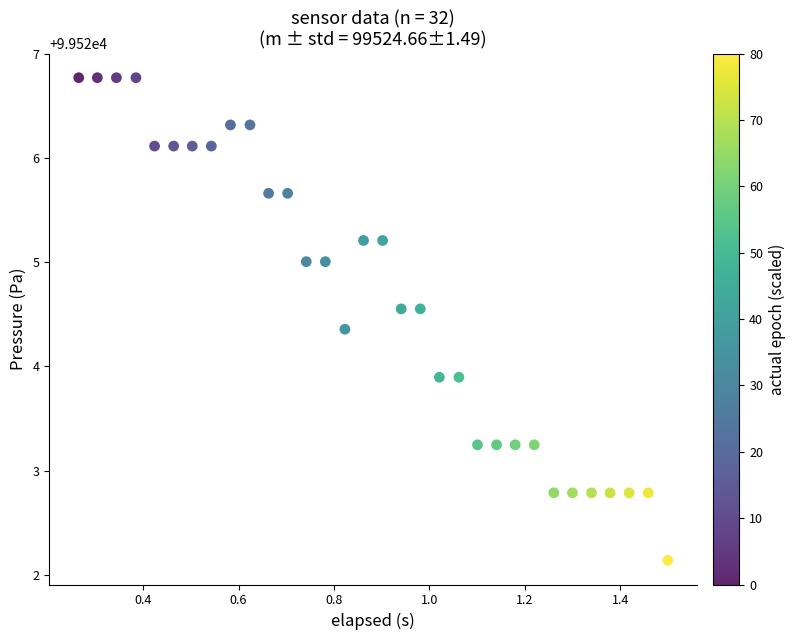

What is the range of X values (max minus min)?

1.2